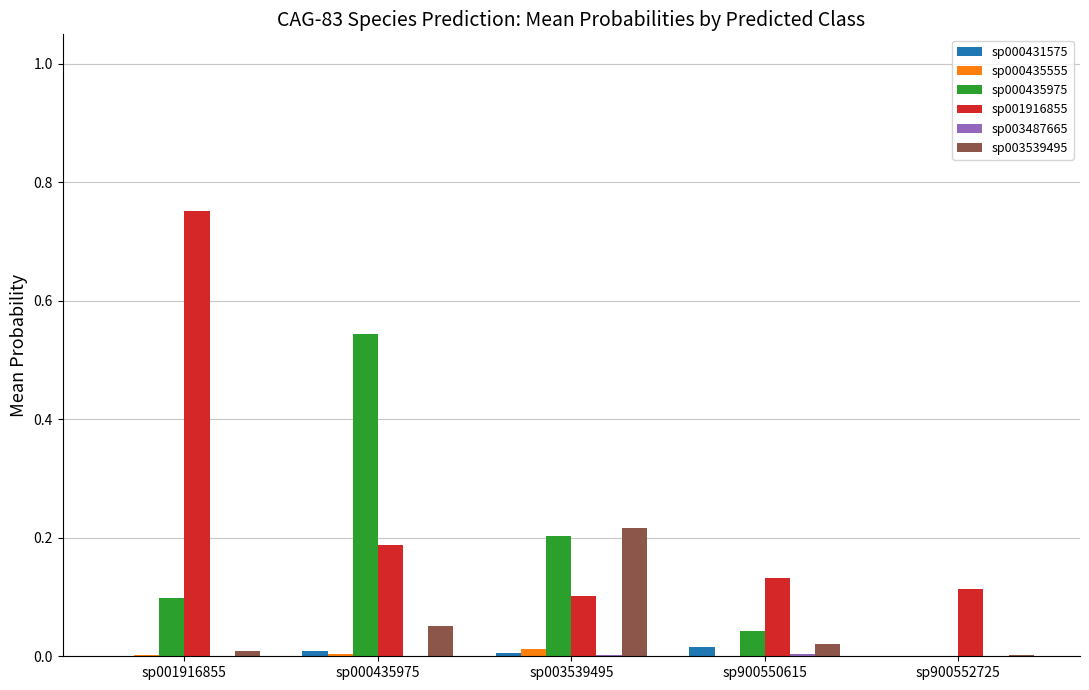

The sp000431575 series shows 0.0 at sp001916855. True or false?

True